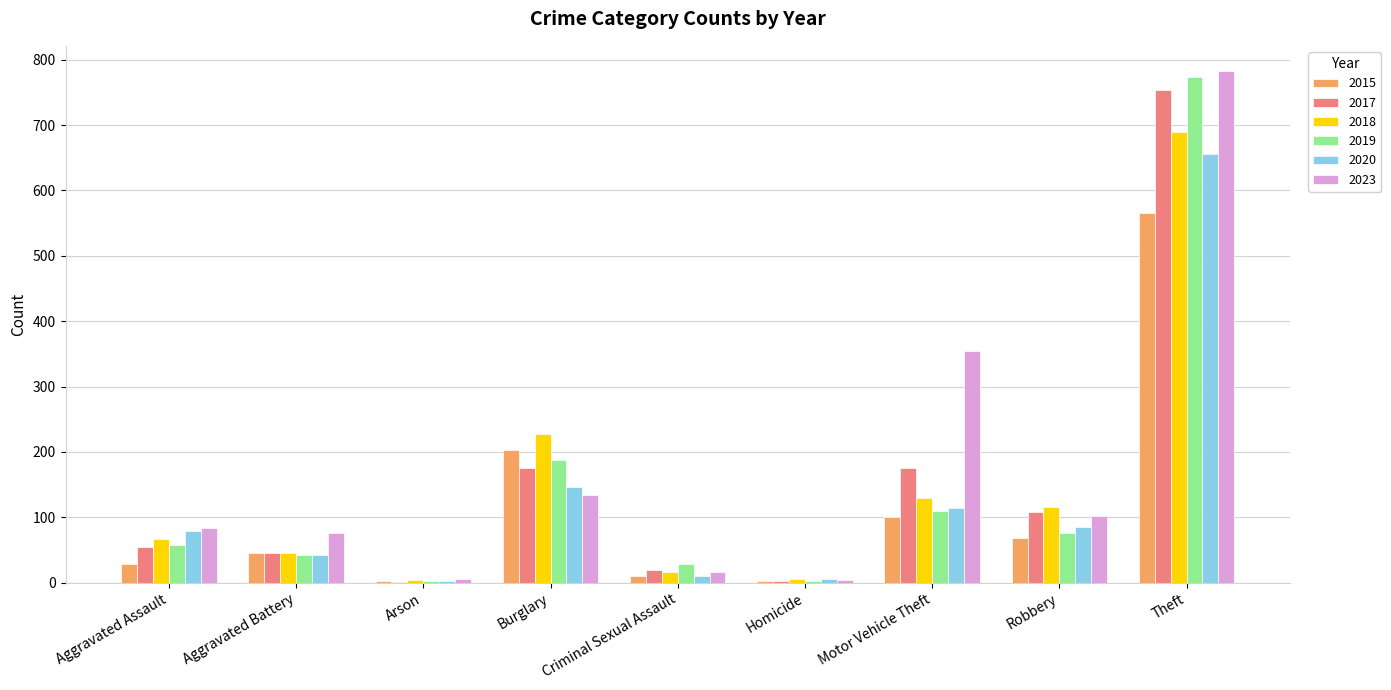

The 2015 series shows 45 at Aggravated Battery. True or false?

True